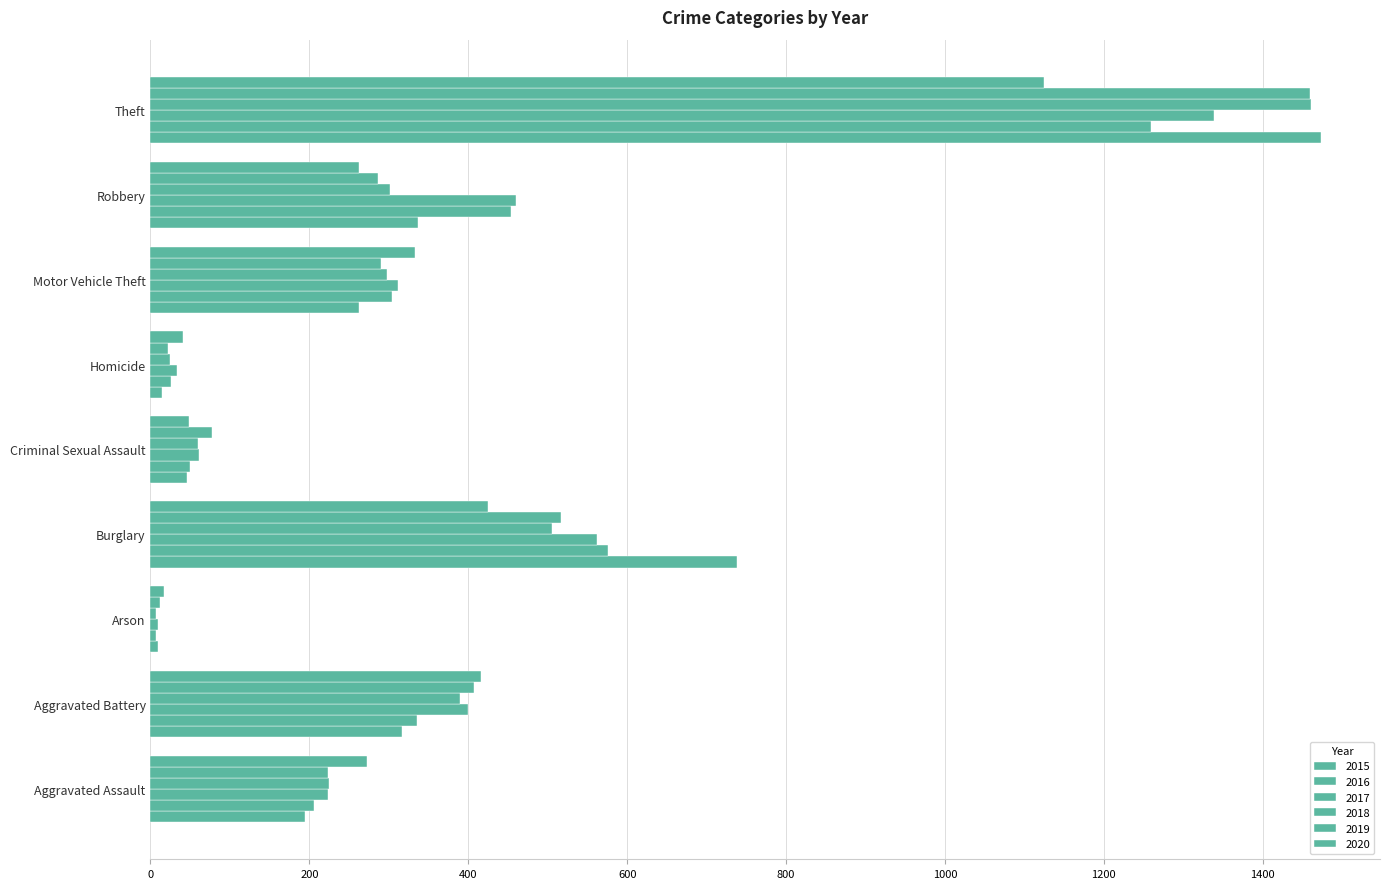

How many values in the 2018 series are below 298?

4